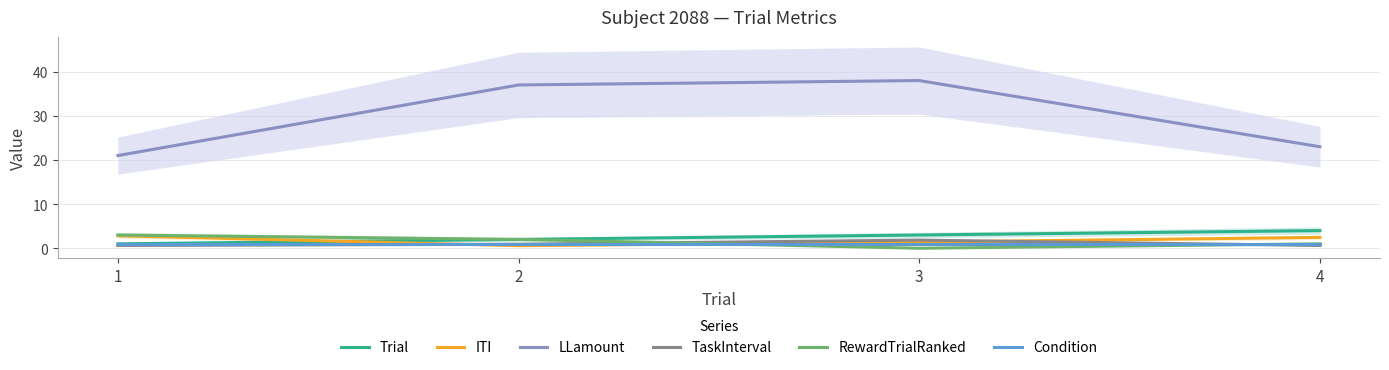

At which category is the sum across all series the highest?

3